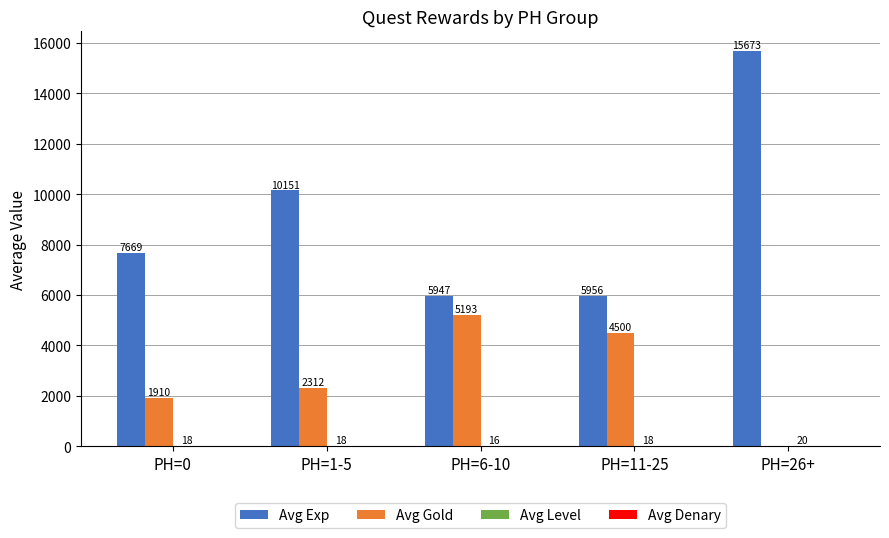

Does the chart contain stacked bars?

No